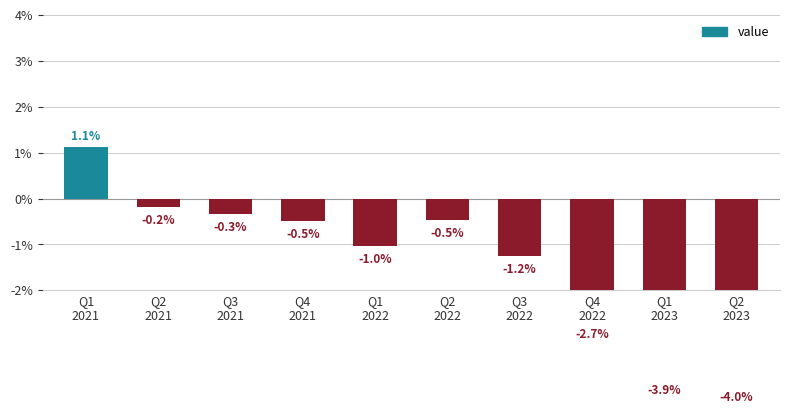

Count the number of values greater than 0.

1